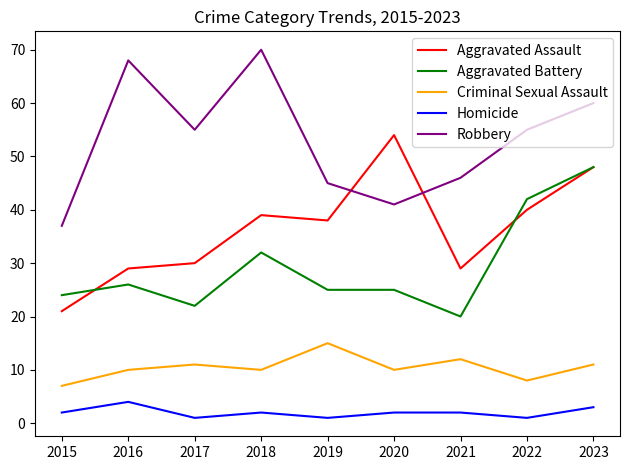

True or false: Homicide and Robbery cross at least once.

False